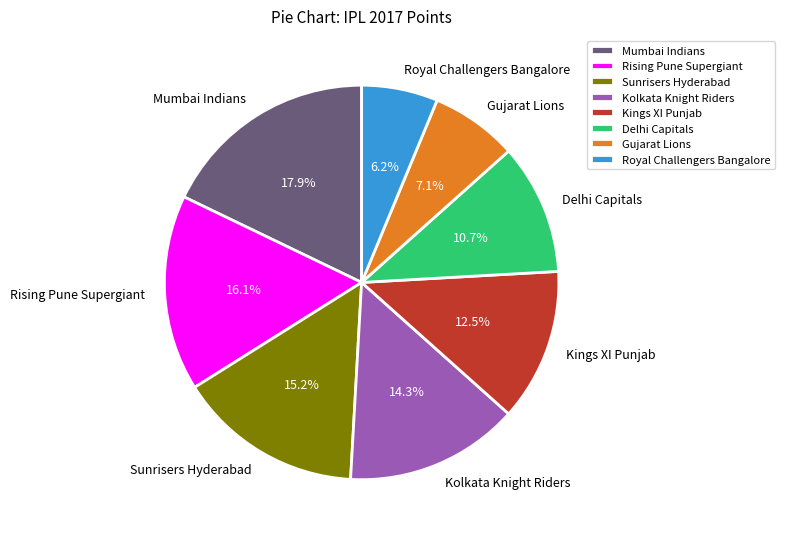

What is the ratio of the value at Delhi Capitals to the value at Sunrisers Hyderabad?

0.7